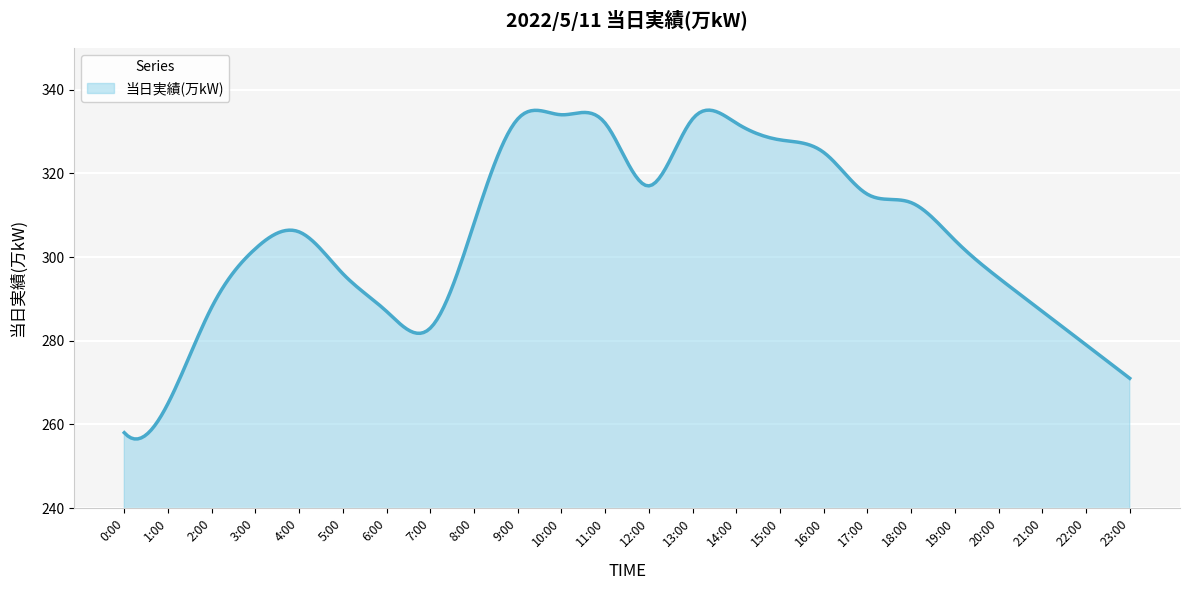

What is the greatest value displayed?

335.1